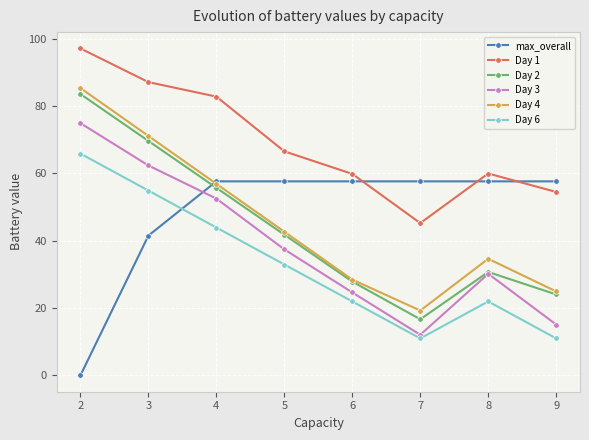

In Day 1, how many points are higher than both neighbors (excluding endpoints)?

1